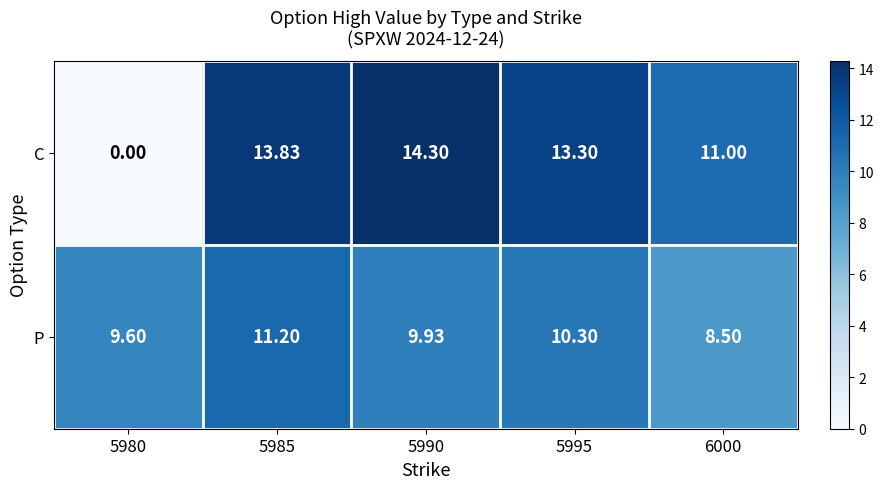

Between 5980 and 5990, which series saw the biggest shift?

C